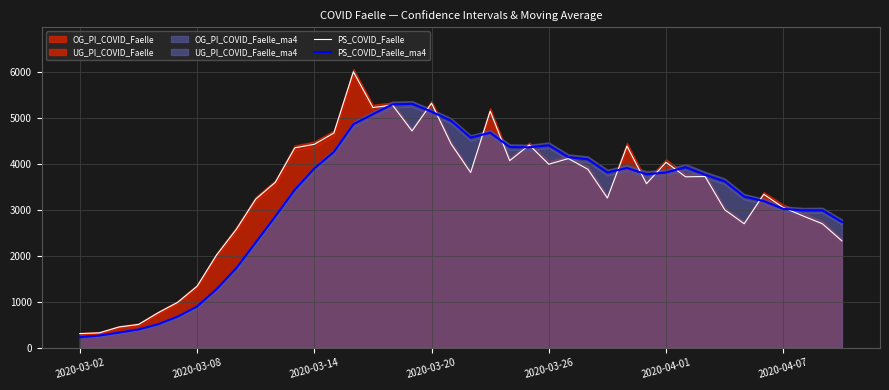

How many interior local valleys does the PS_COVID_Faelle_ma4 series have?

4